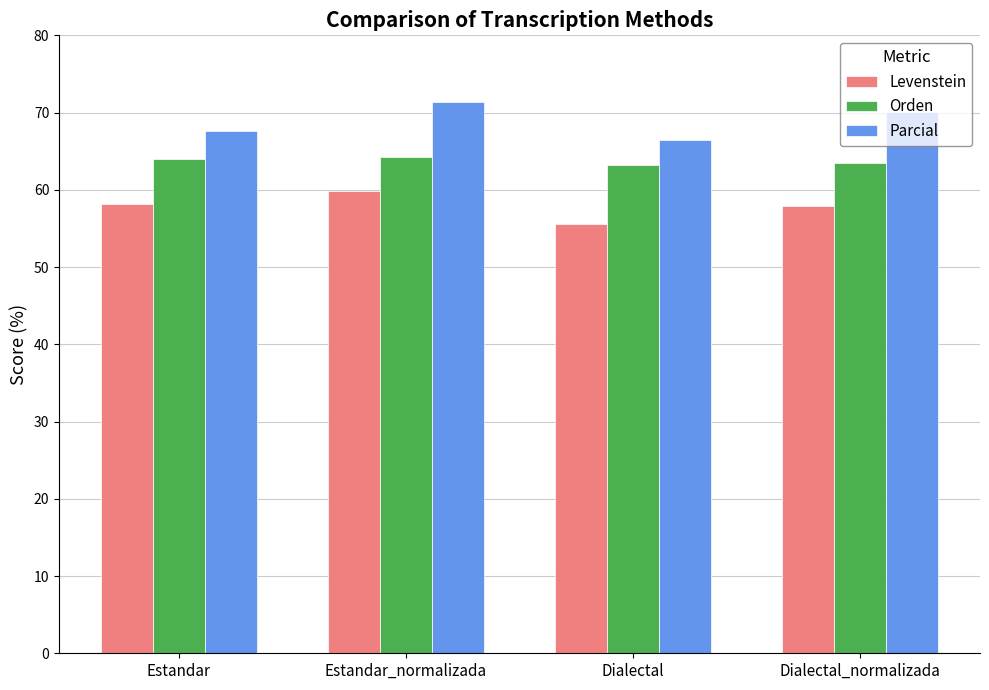

The value of Orden at Estandar_normalizada is 64.2. True or false?

True